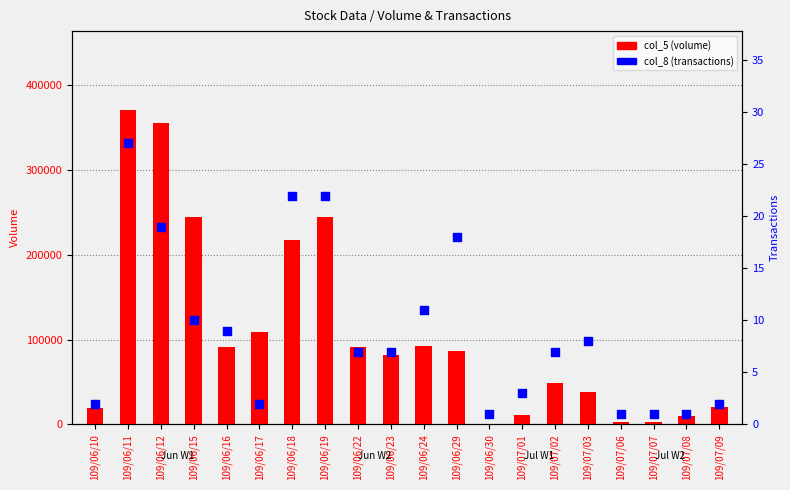

Which series has the largest total across all categories?

col_5 (volume)